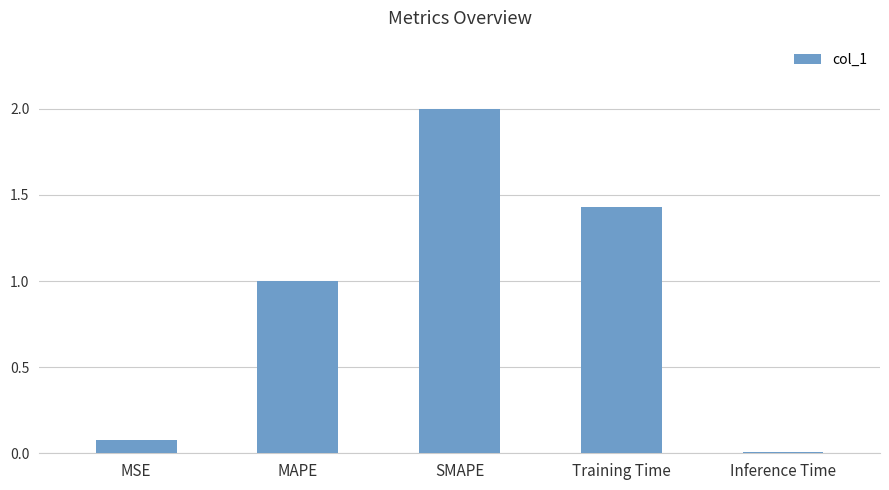

What is the label of the 5th bar from the left?

Inference Time